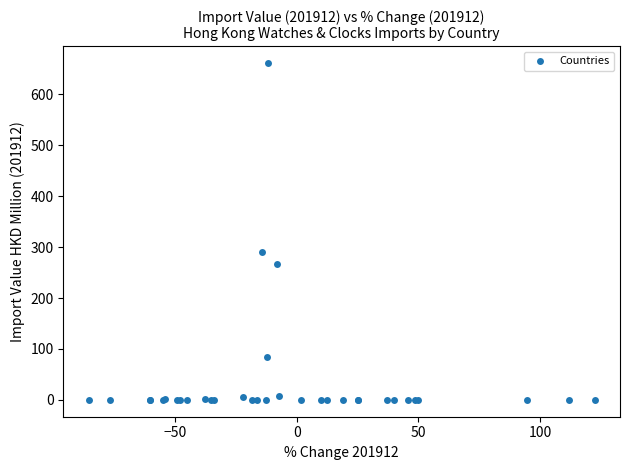

What Y value in the scatter plot is closest to 330?

290.3